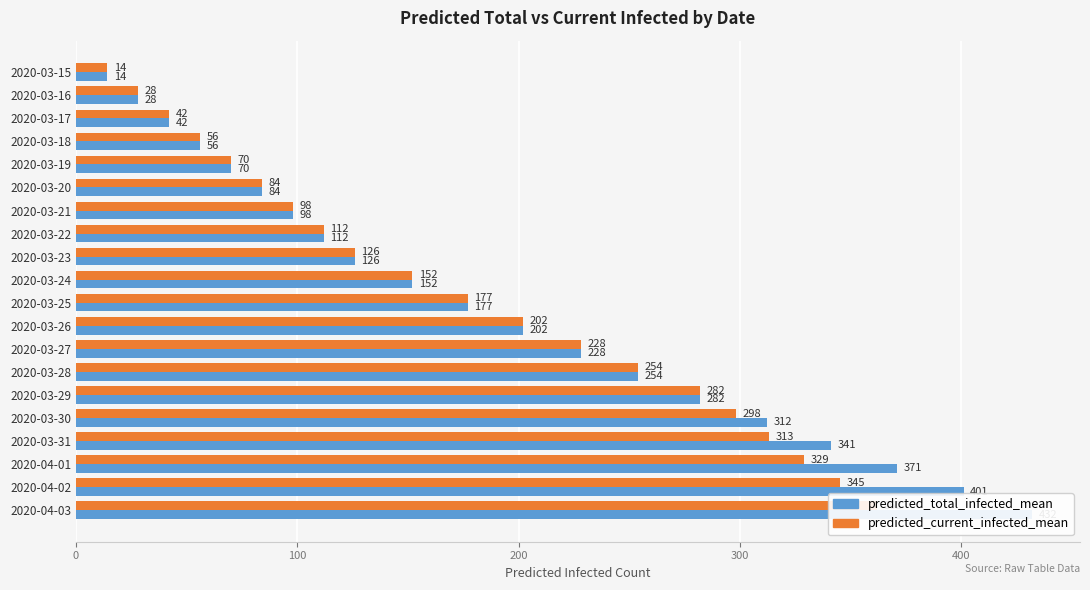

List the series in order of their peak value, highest first.

predicted_total_infected_mean, predicted_current_infected_mean